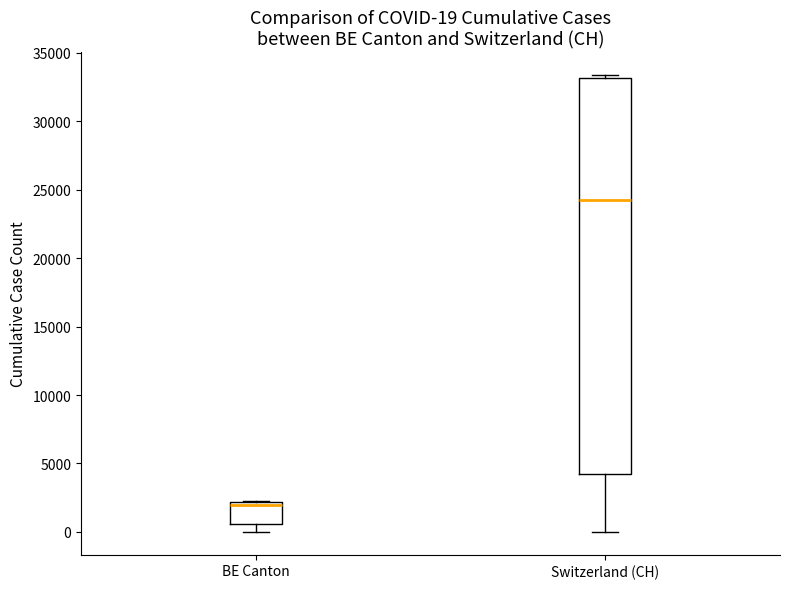

Which box is the tallest, from its lower edge to its upper edge?

Switzerland (CH)